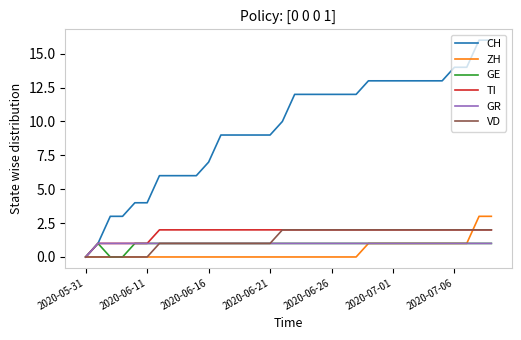

Which series has the largest range (max minus min)?

CH